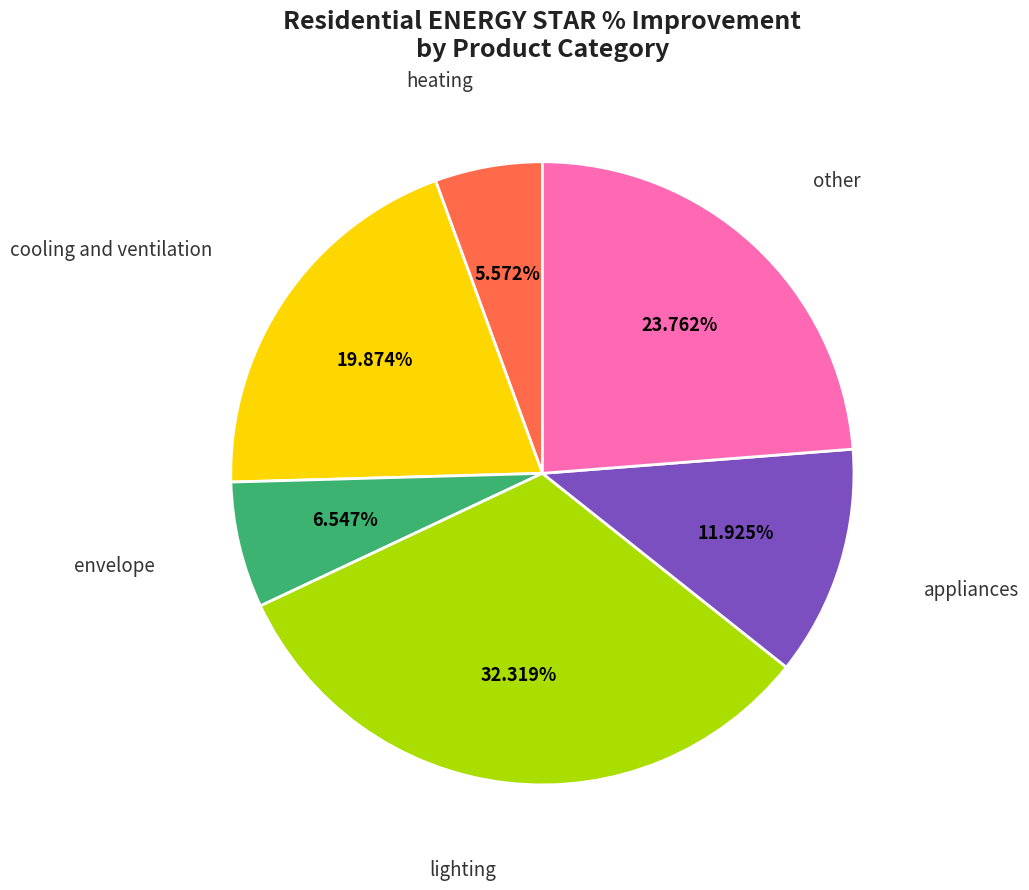

Is there a majority slice in this chart?

No